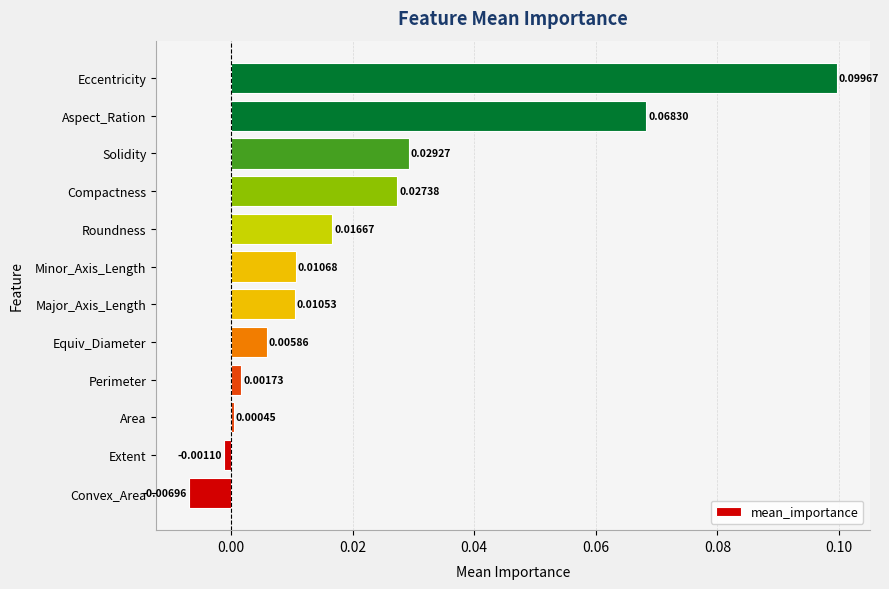

Between Compactness and Perimeter, which is larger?

Compactness